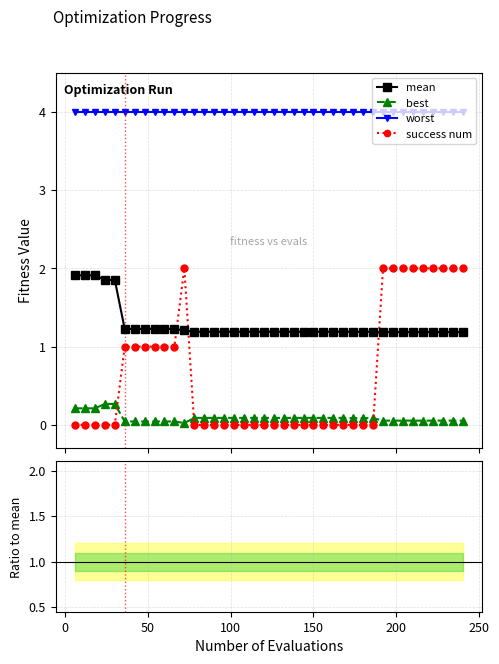

What is the value of the worst point at the 24th from the left?

4.0